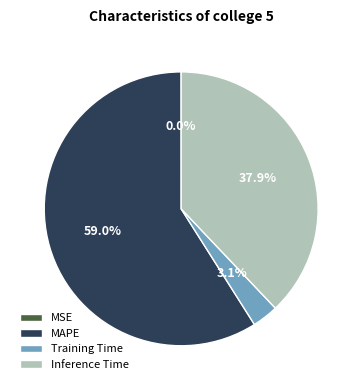

What is the largest slice in the pie chart?

MAPE